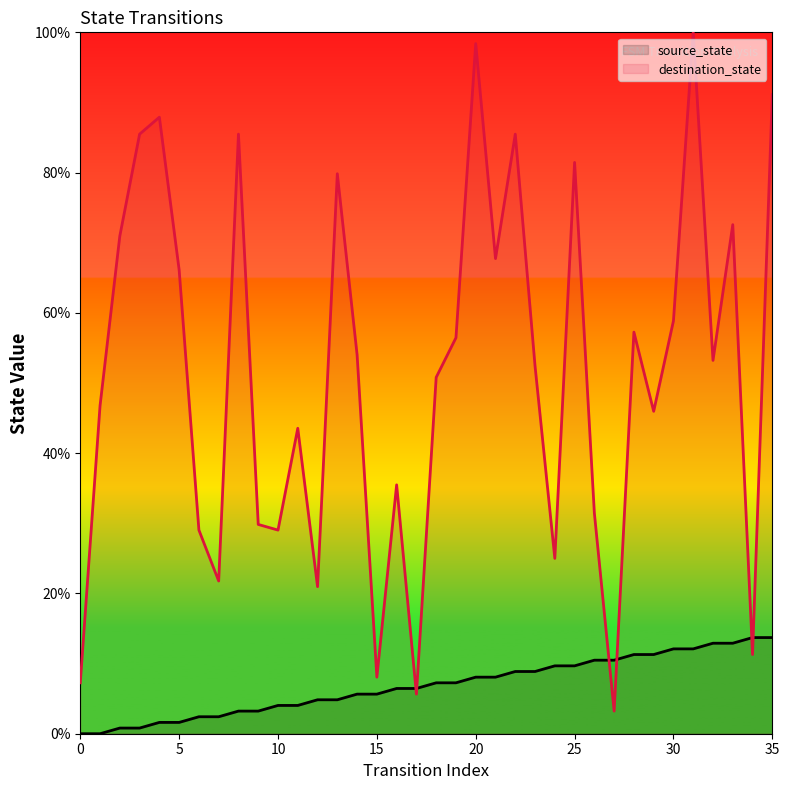

The value of source_state at 34 is 13.7. True or false?

True